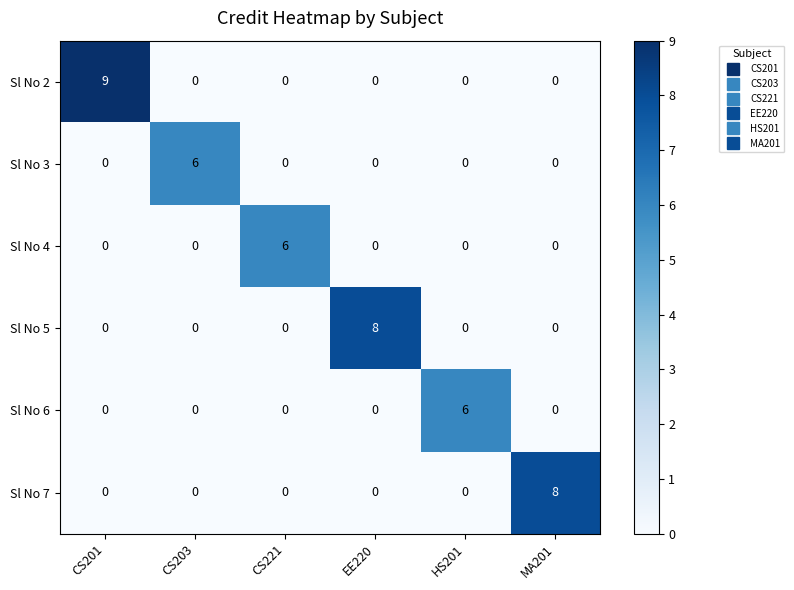

Which category has the highest value in the Sl No 3 series?

CS203